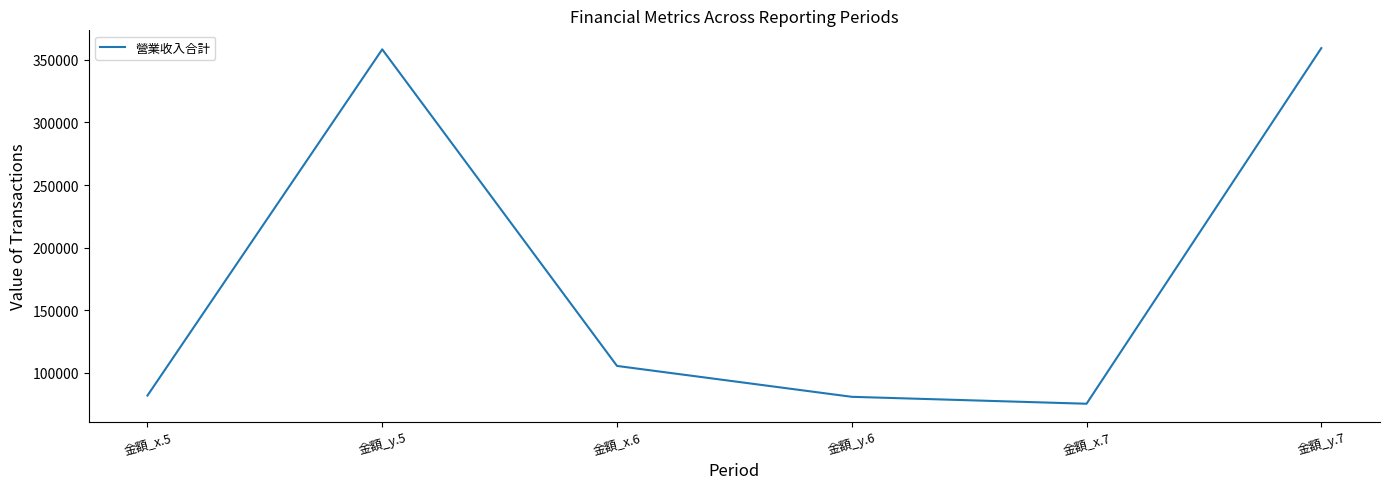

What value does the data have at 金額_y.6, to the nearest 10?

80960